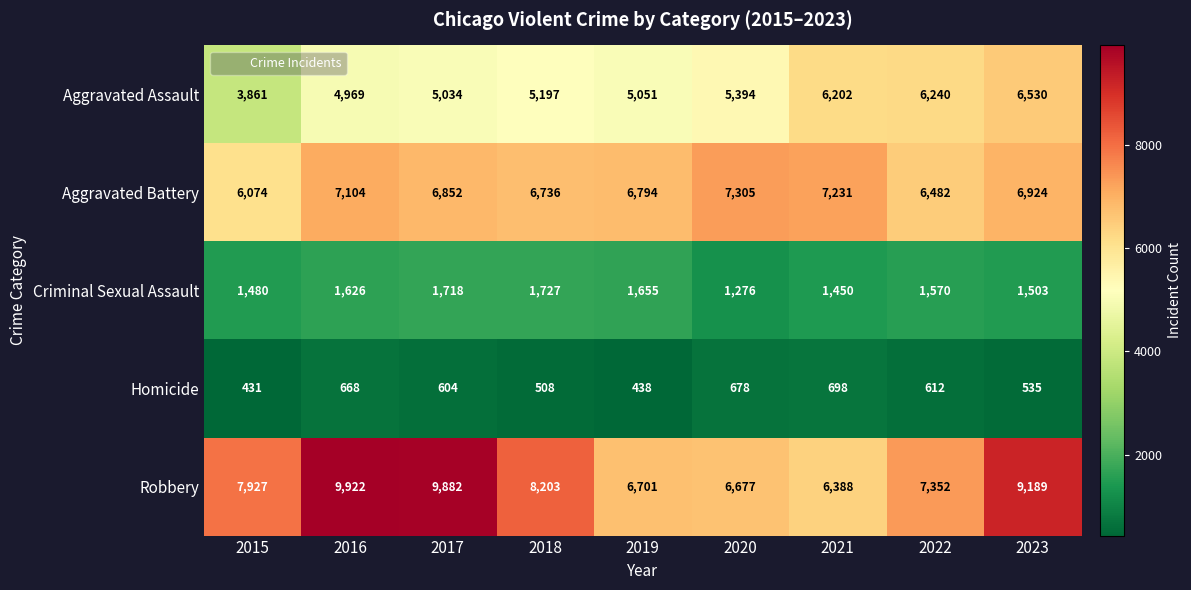

The value of Homicide at 2015 is 713. True or false?

False